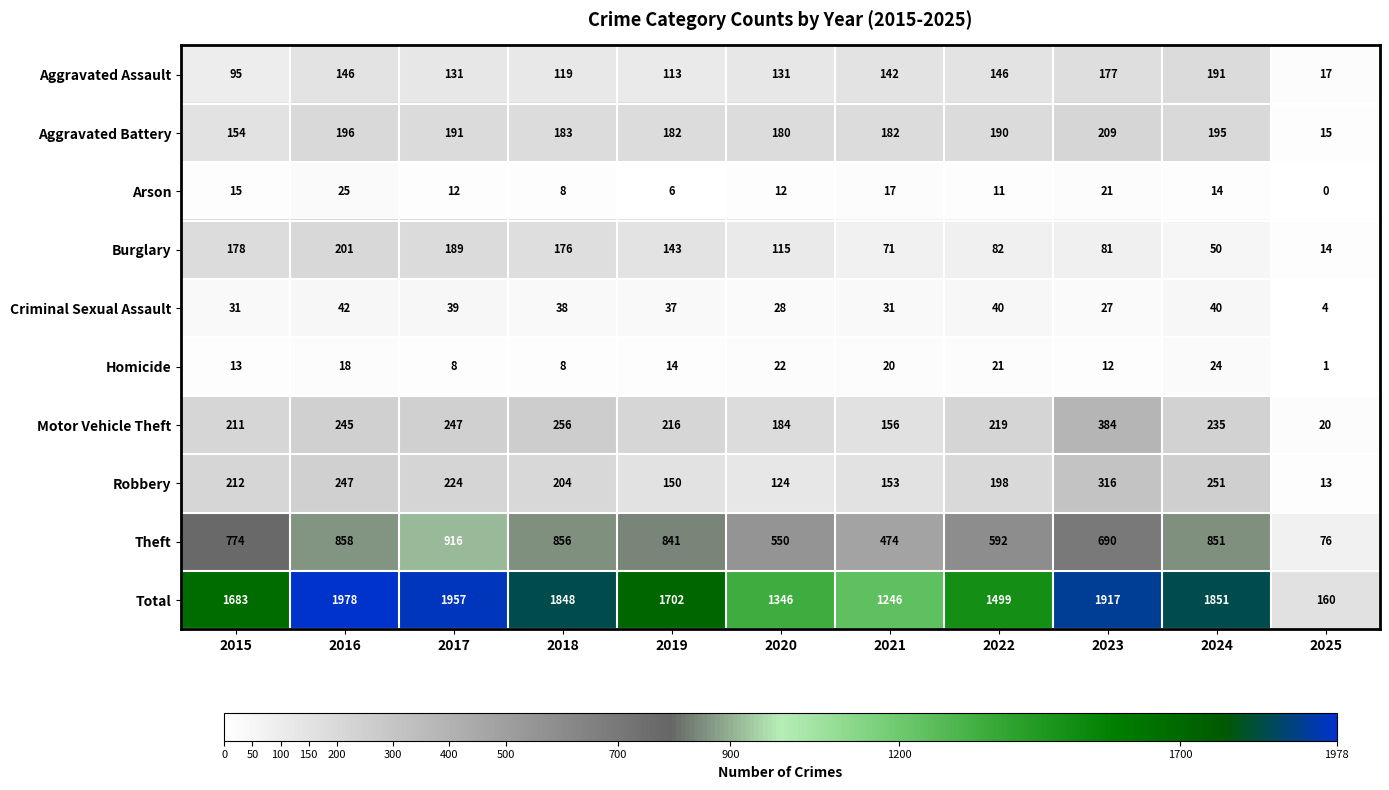

Which series has the largest total across all categories?

Total